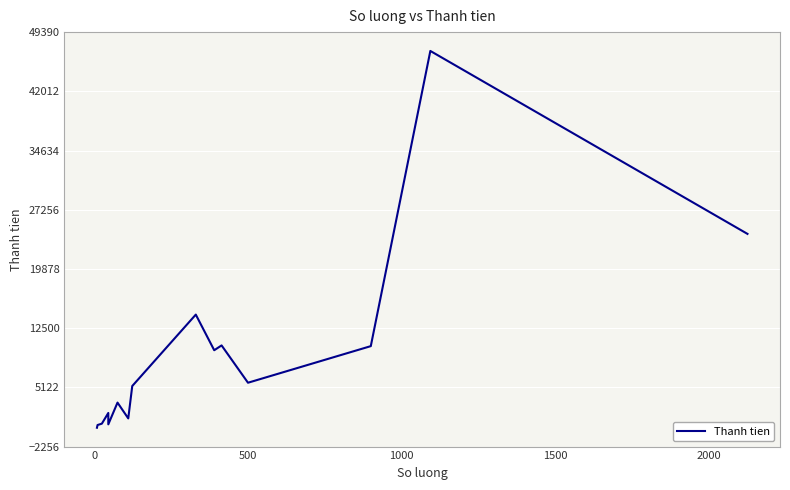

How many data points are less than 6429?

9